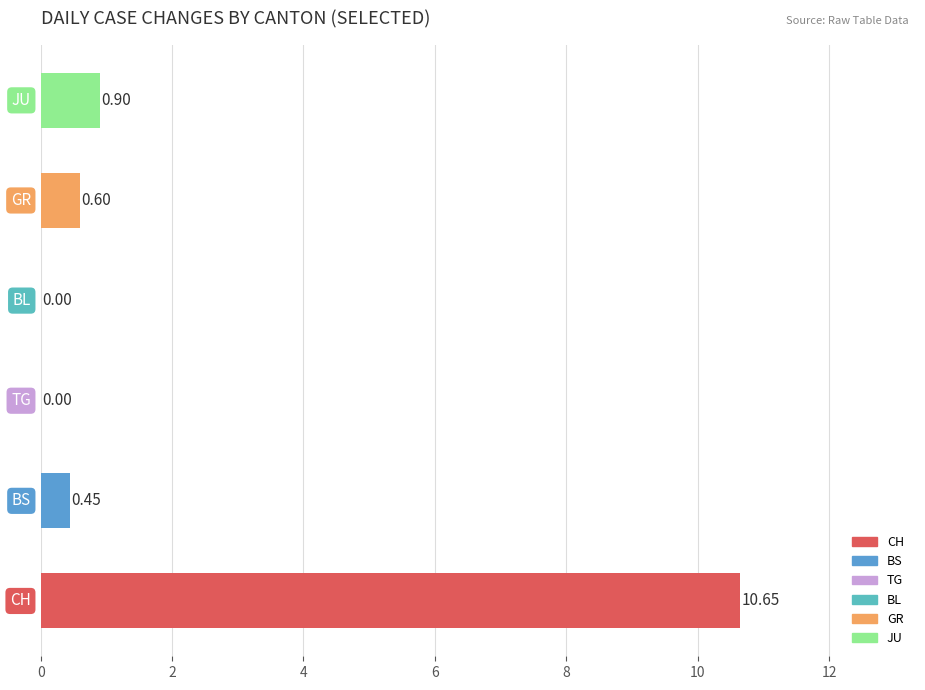

Are the bars horizontal?

Yes